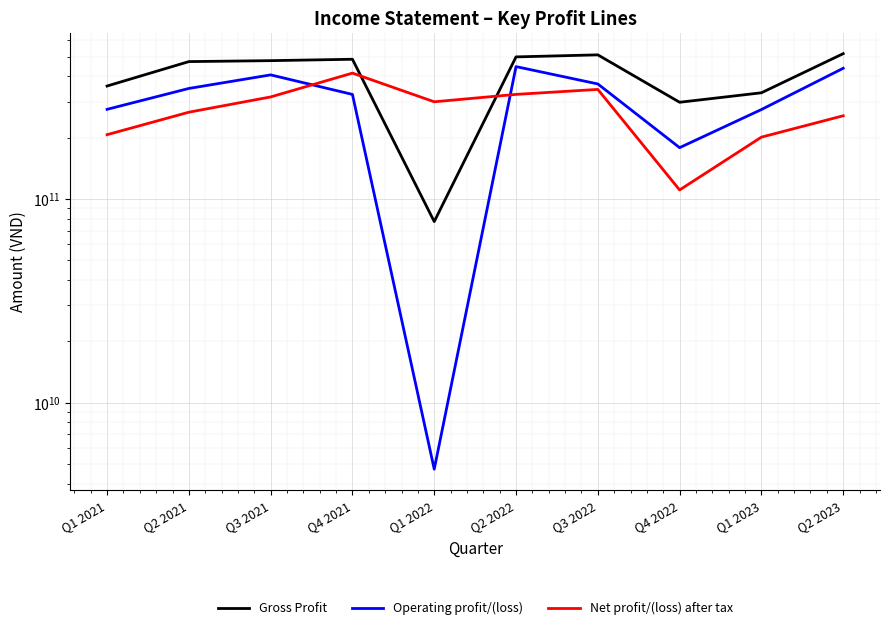

What is the difference between the maximum and second lowest values in the Net profit/(loss) after tax series?

213457599000